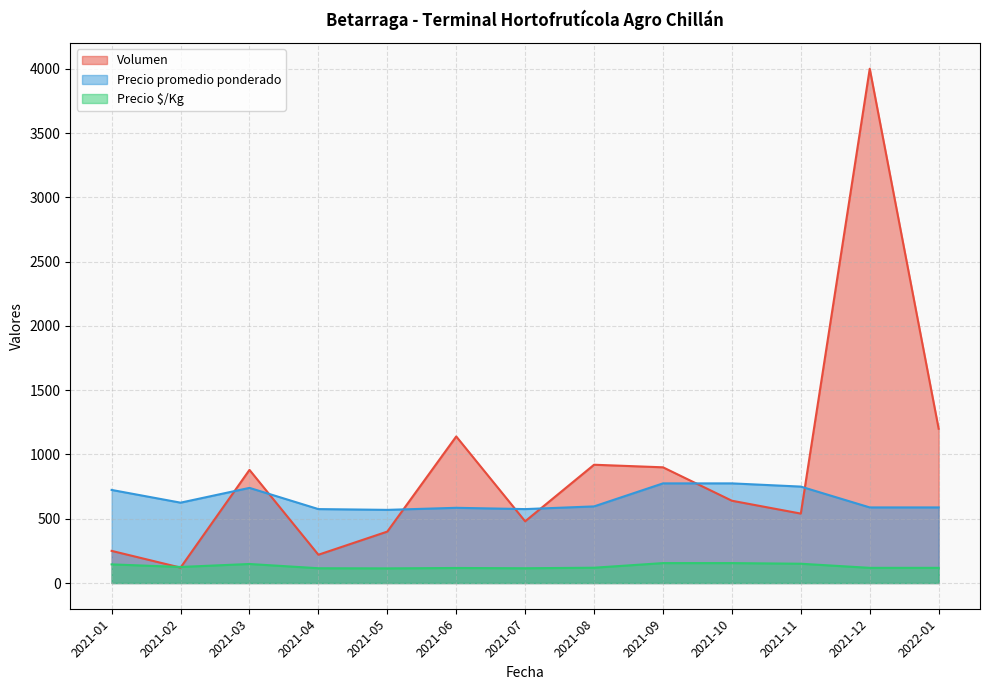

Which series has the largest range (max minus min)?

Volumen